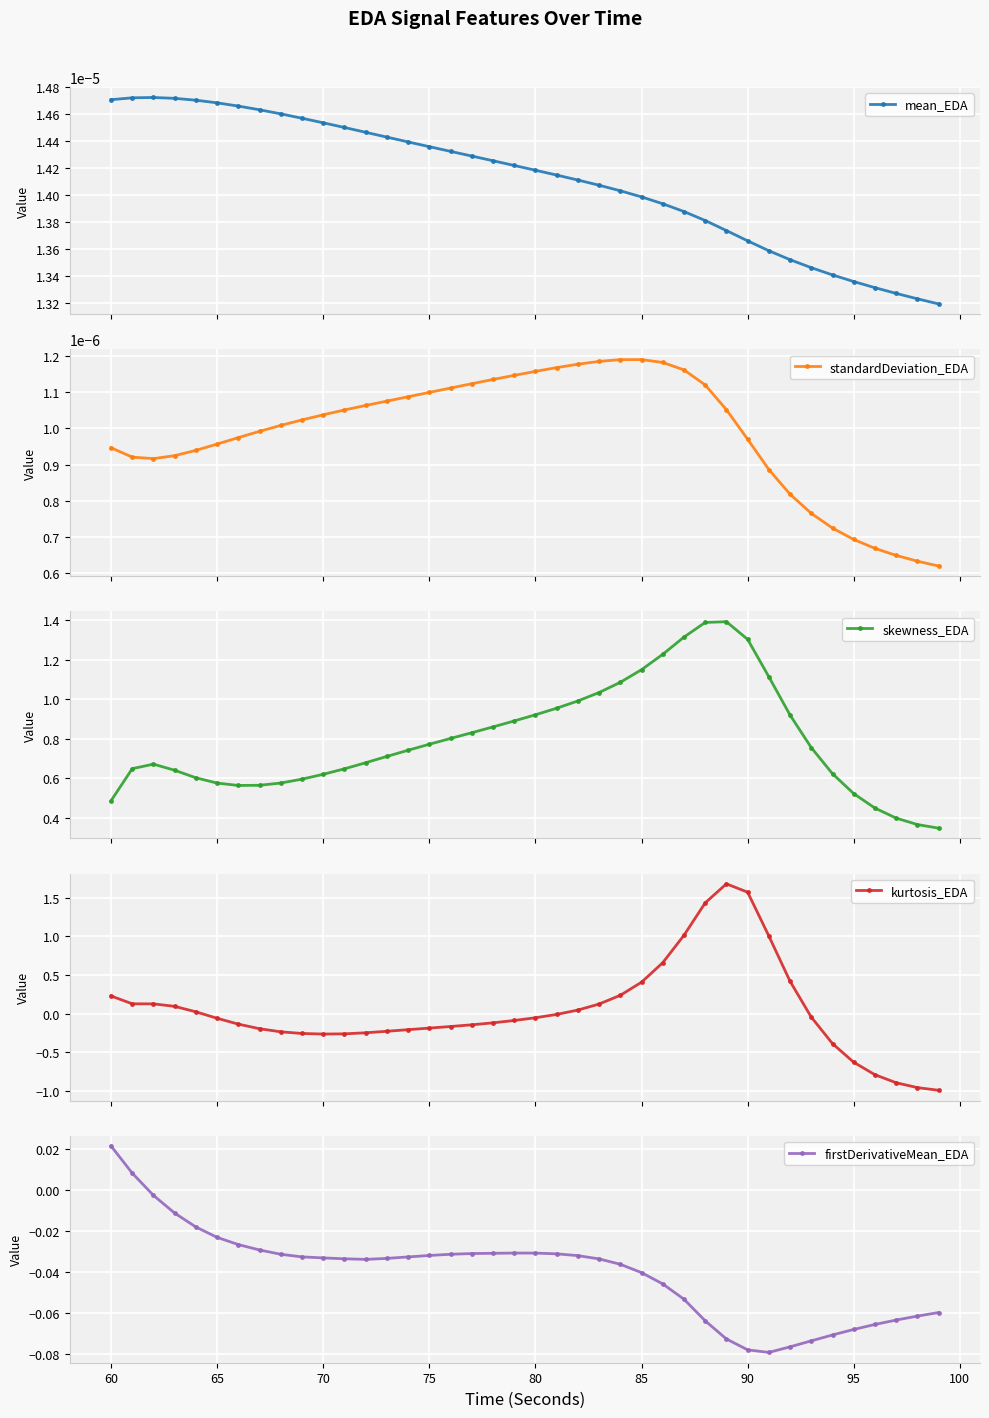

In kurtosis_EDA, how many points are lower than both neighbors (excluding endpoints)?

1